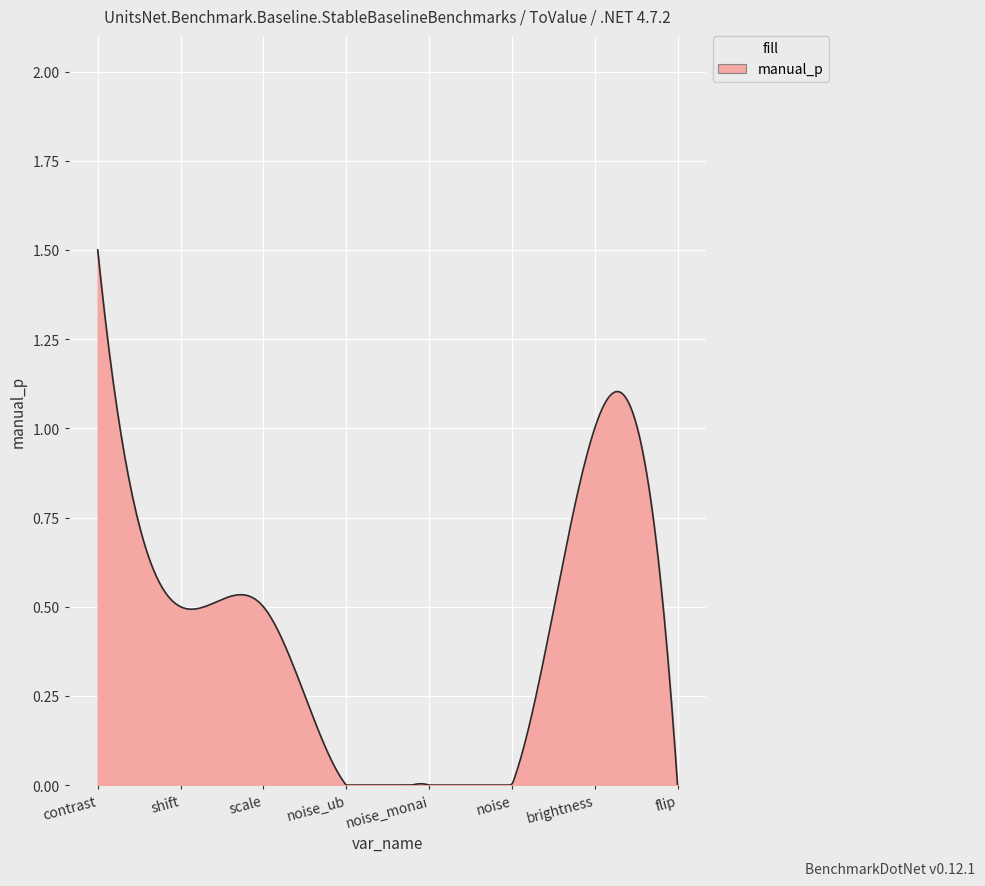

What is the label of the 3rd point from the right?

noise